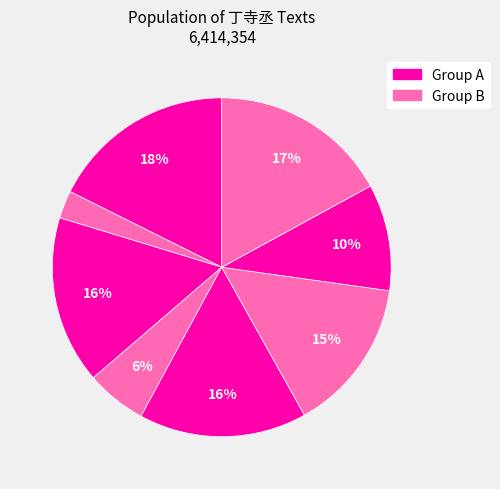

How many segments does this pie chart have?

8